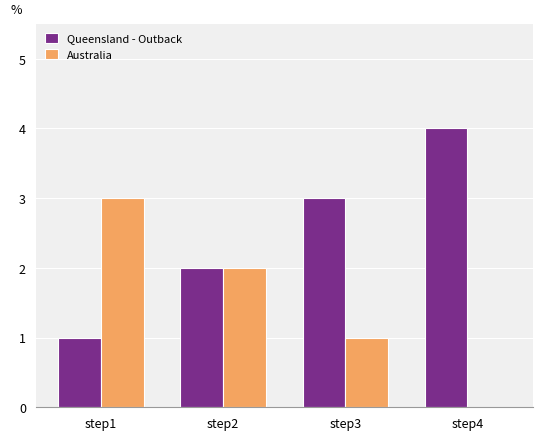

What is the sum of all Australia values?

6